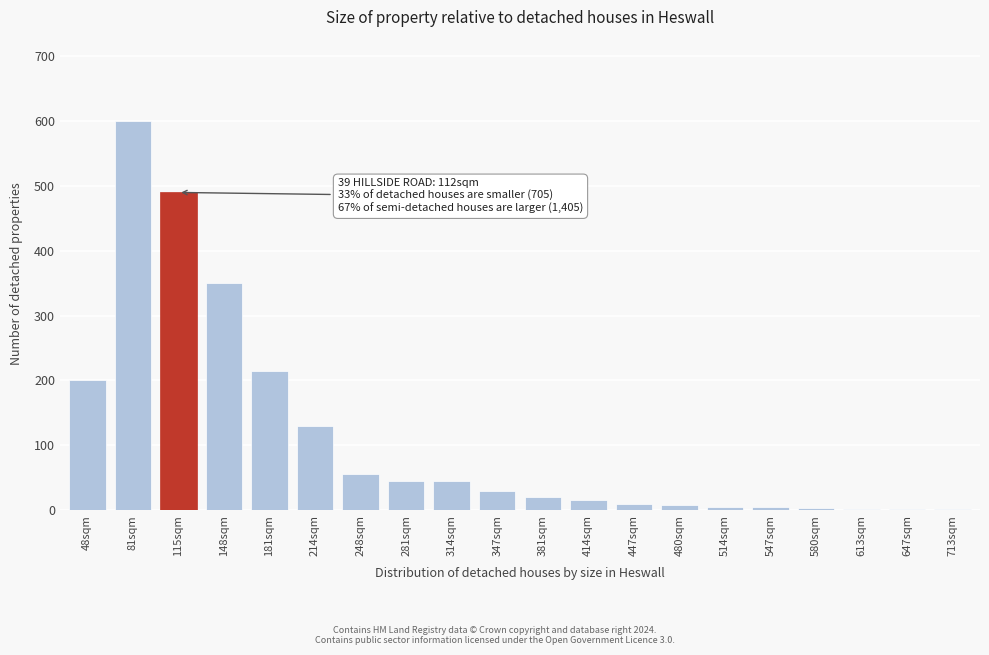

The chart shows a value of 8 at 480sqm. True or false?

True